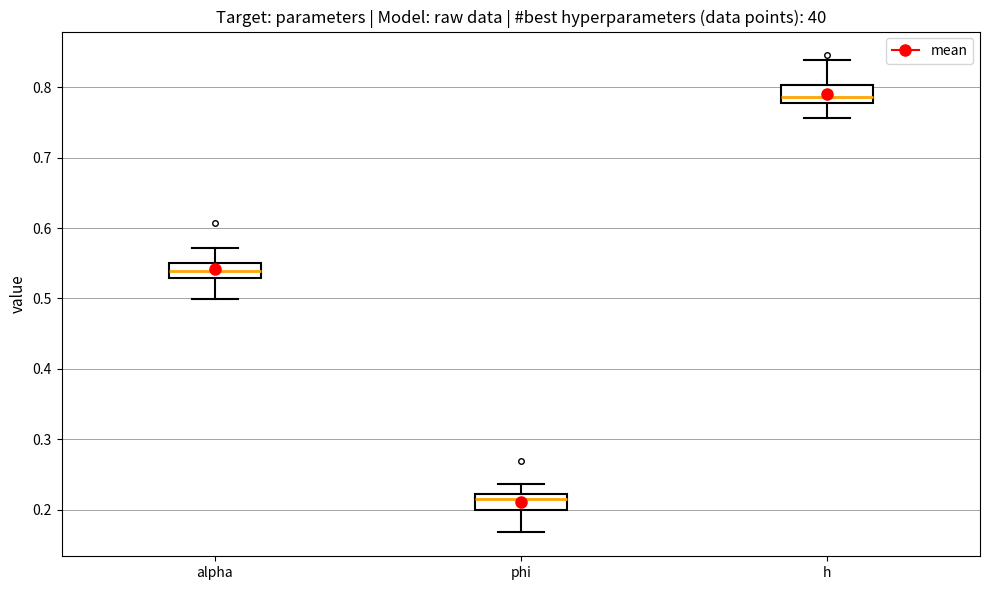

Reading left to right, transcribe this box plot: for each box, give where its median line is, the range the box spans, and where its two whiskers end, as read against the y-axis. The values are not printed on the chart, so give them approximately, as read against the axis.

alpha: median 0.54, box 0.53 to 0.55, whiskers 0.50 to 0.57
phi: median 0.21, box 0.20 to 0.22, whiskers 0.17 to 0.24
h: median 0.79, box 0.78 to 0.80, whiskers 0.76 to 0.84